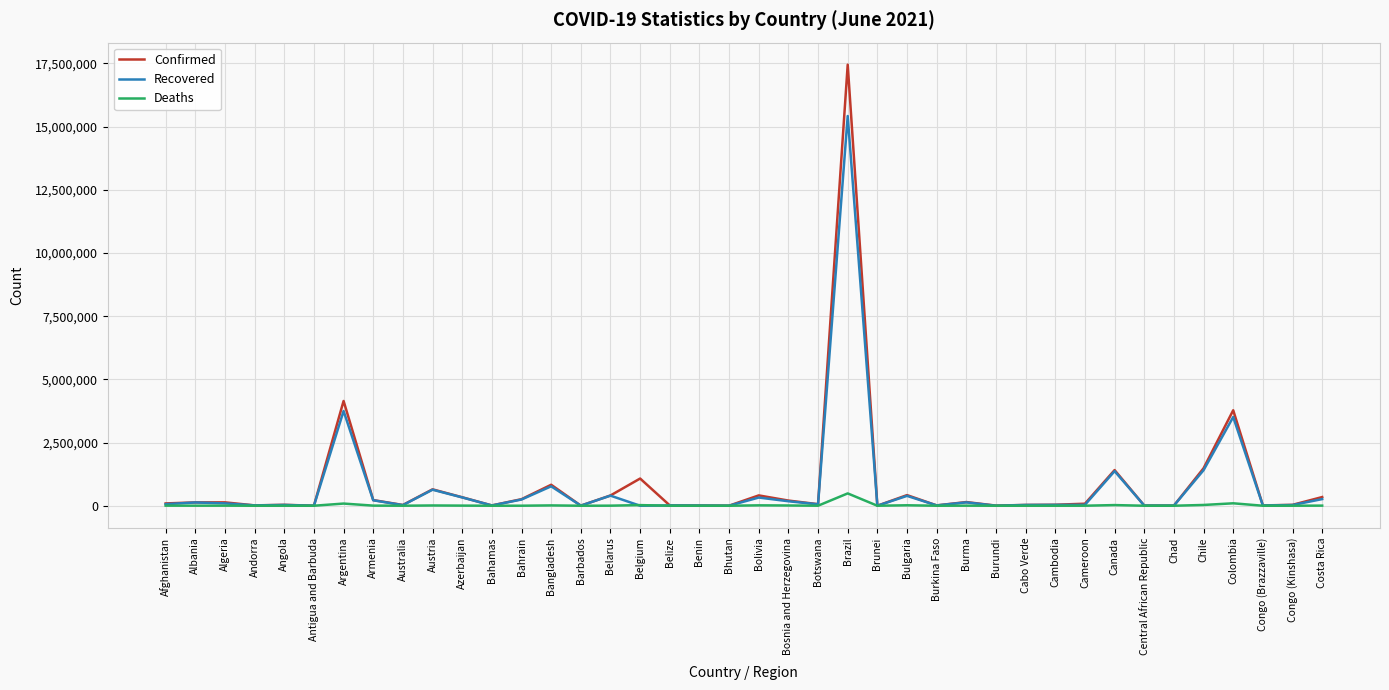

What is the average value of the Confirmed series?

858584